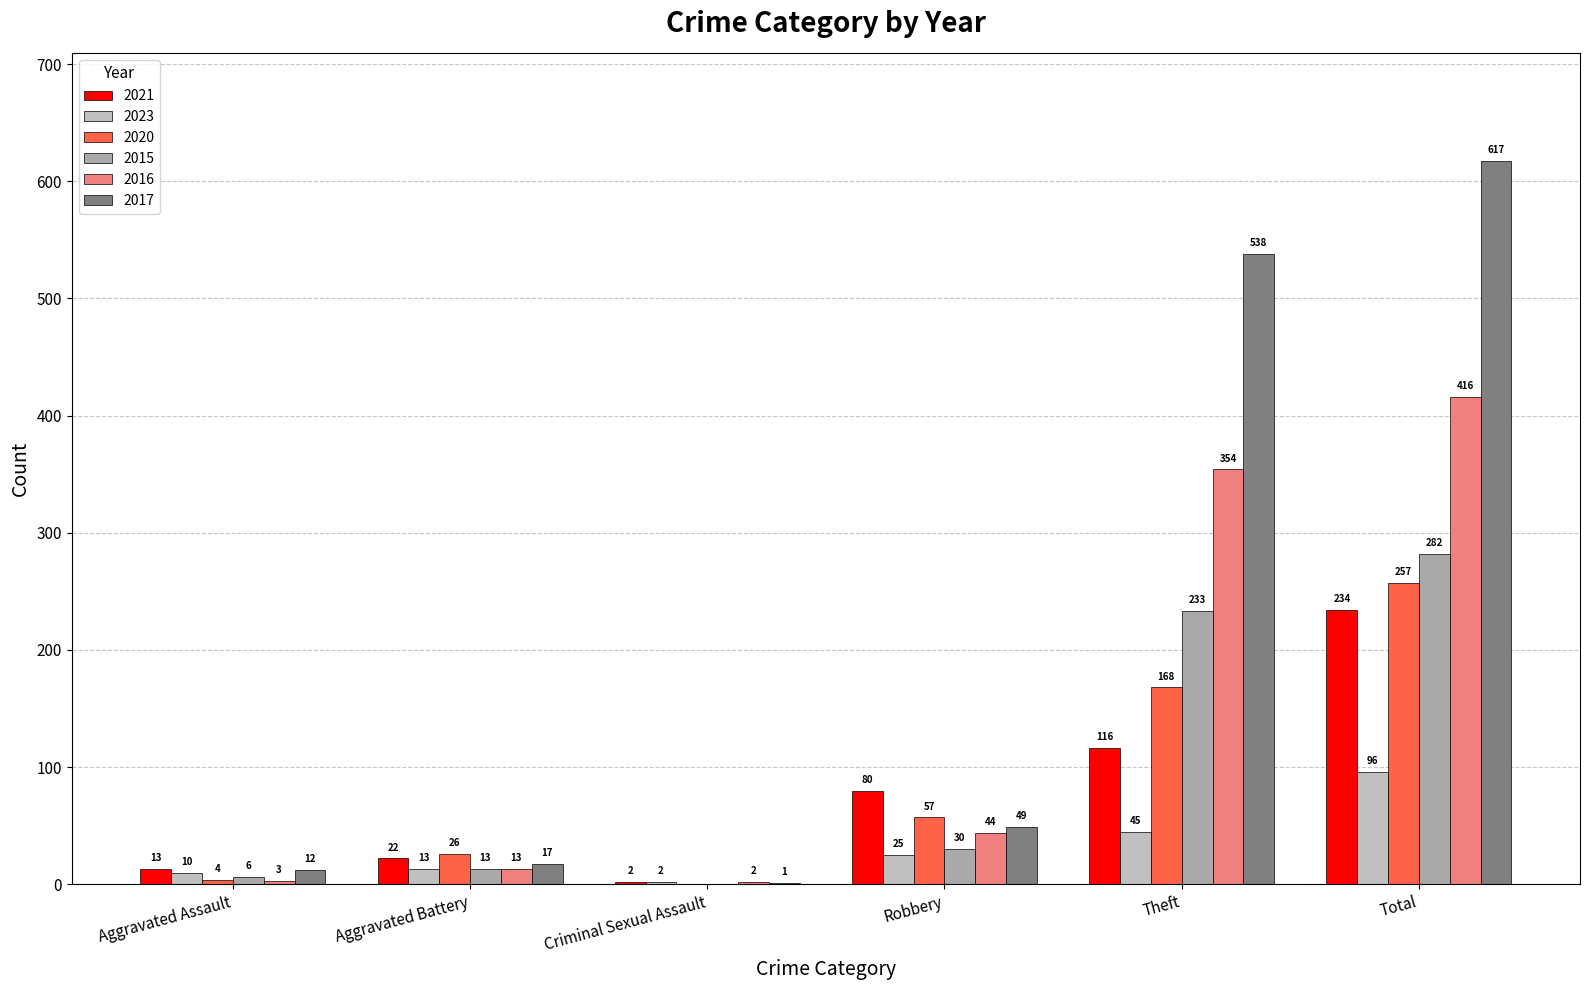

How many positive values does the 2020 series have?

5